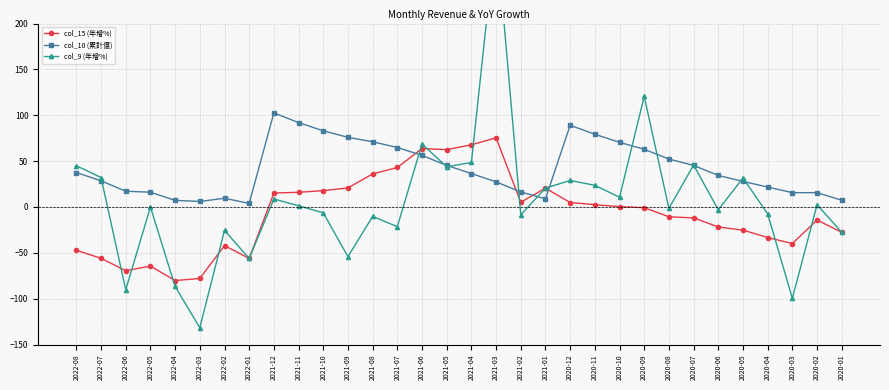

Which category has the lowest value across all series?

2022-03